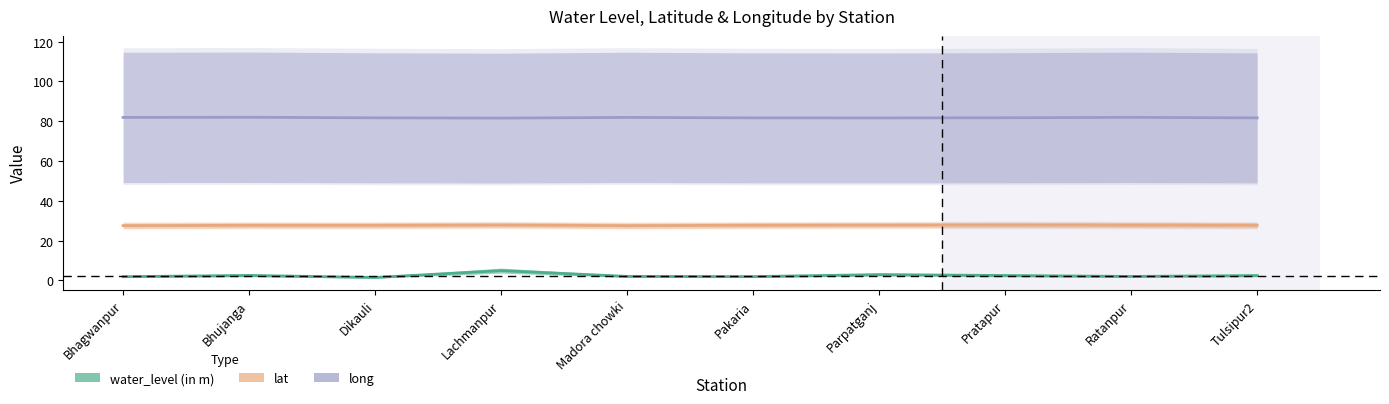

How many values in the water_level (in m) series are below 2?

5